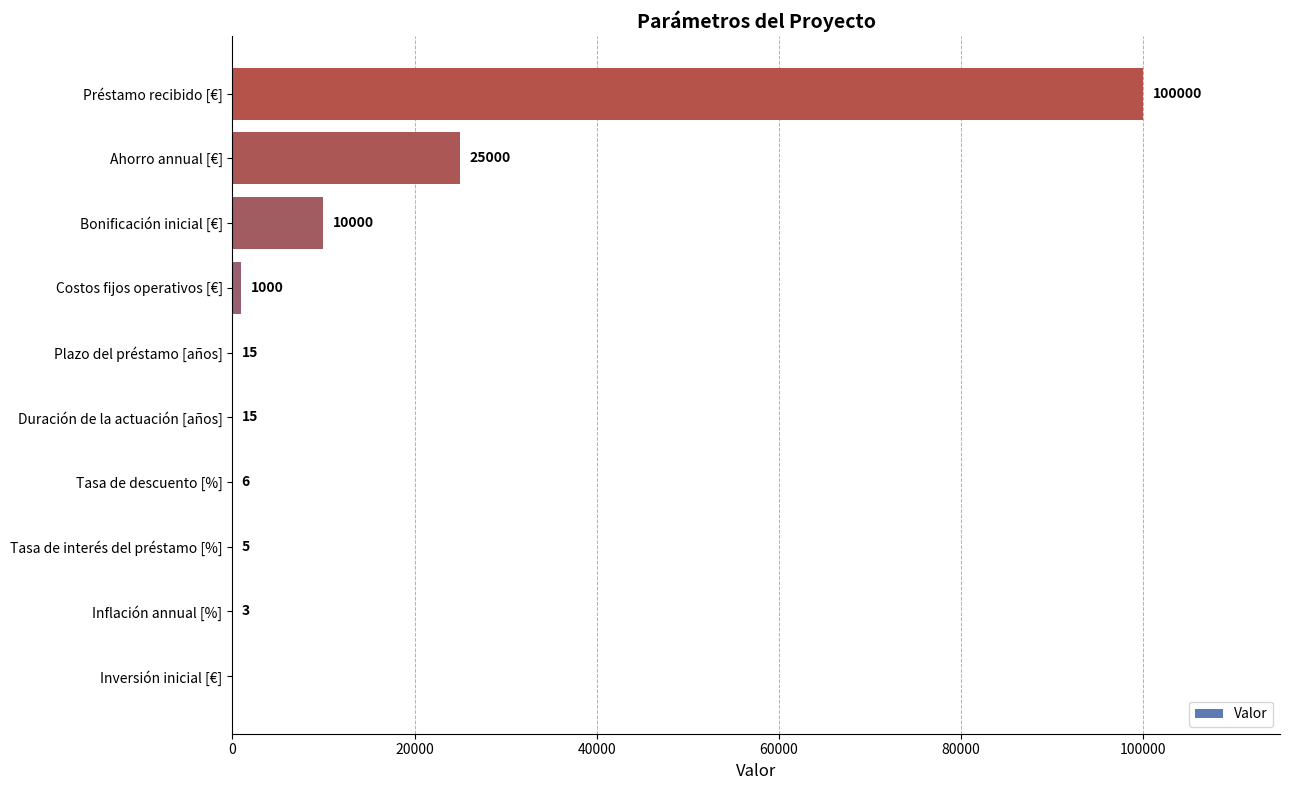

What is the maximum value shown in the chart?

100000